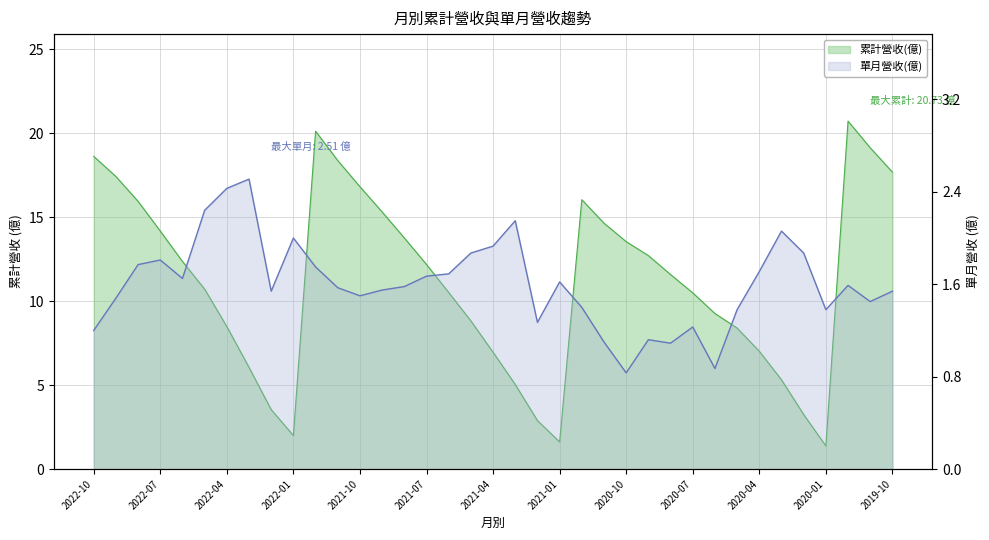

Reading left to right, extract all data points from this chart.

累計營收(億): 18.6	17.4	15.9	14.2	12.4	10.7	8.5	6.1	3.5	2.0	20.1	18.4	16.8	15.3	13.8	12.2	10.5	8.8	7.0	5.0	2.9	1.6	16.1	14.7	13.6	12.7	11.6	10.5	9.3	8.4	7.0	5.3	3.2	1.4	20.7	19.1	17.7
單月營收(億): 1.2	1.5	1.8	1.8	1.6	2.2	2.4	2.5	1.5	2.0	1.8	1.6	1.5	1.6	1.6	1.7	1.7	1.9	1.9	2.1	1.3	1.6	1.4	1.1	0.8	1.1	1.1	1.2	0.9	1.4	1.7	2.1	1.9	1.4	1.6	1.4	1.5